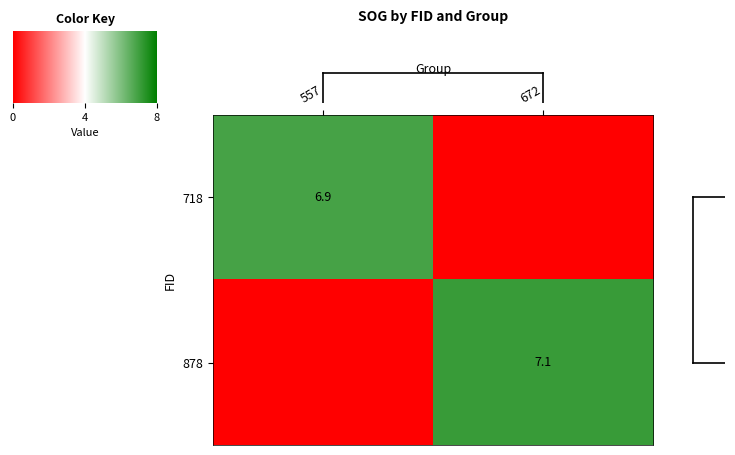

Is the value of 718 at 557 greater than the value of 878 at 672?

No